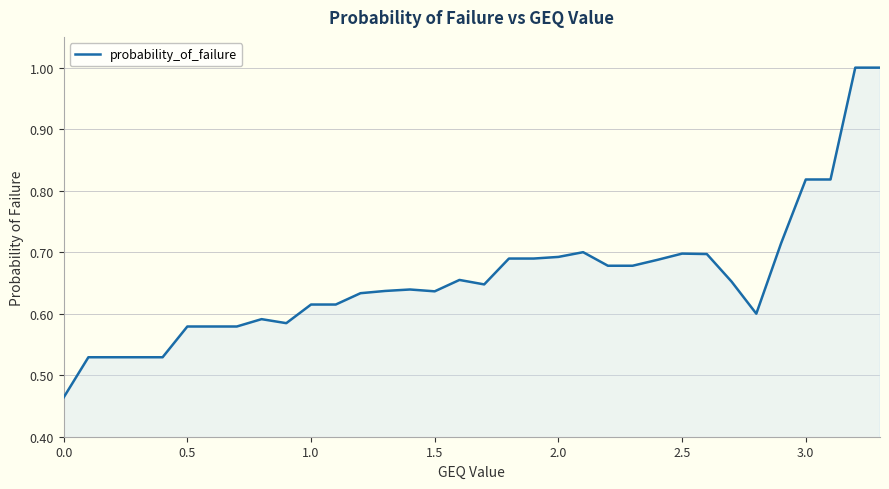

Does the chart display data point markers on the line(s)?

No